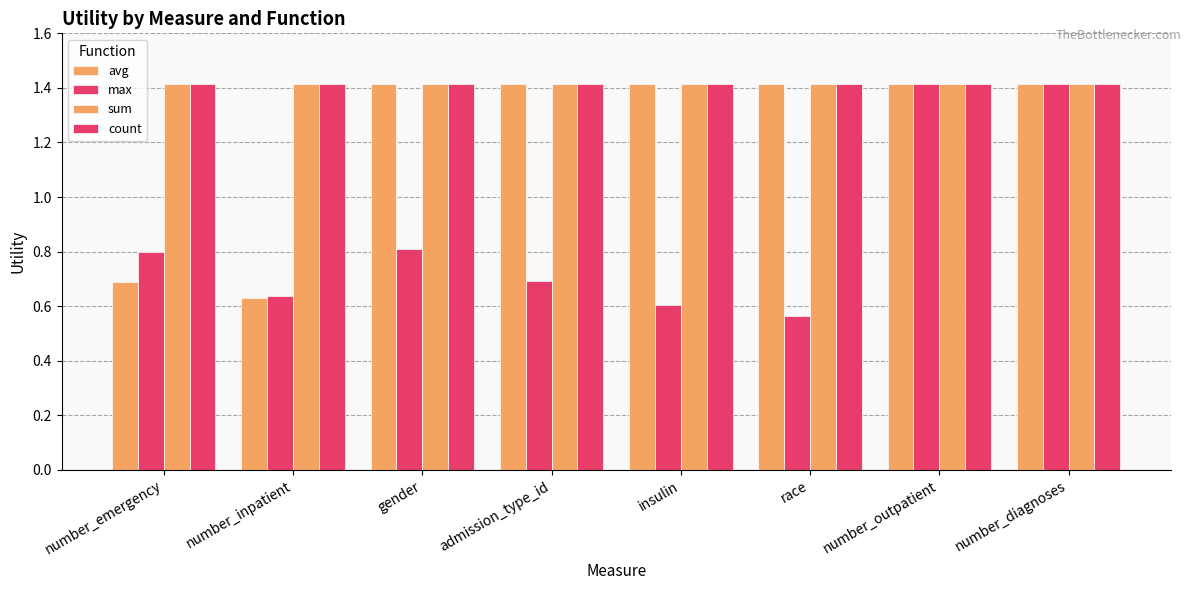

Which series changed the most between admission_type_id and number_outpatient?

max